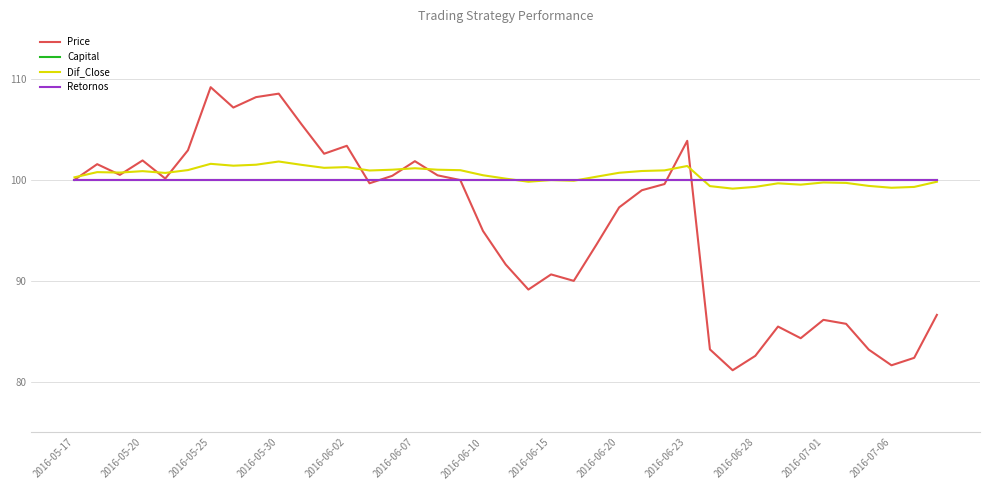

Where do Capital and Dif_Close first cross each other?

19 and 20